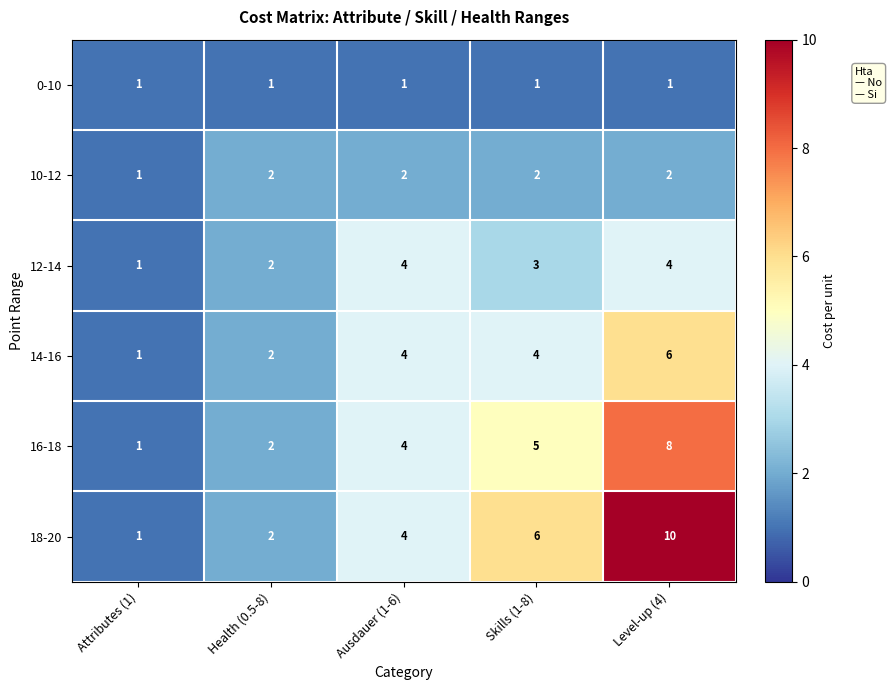

What is the difference between the maximum and minimum values in the 12-14 series?

3